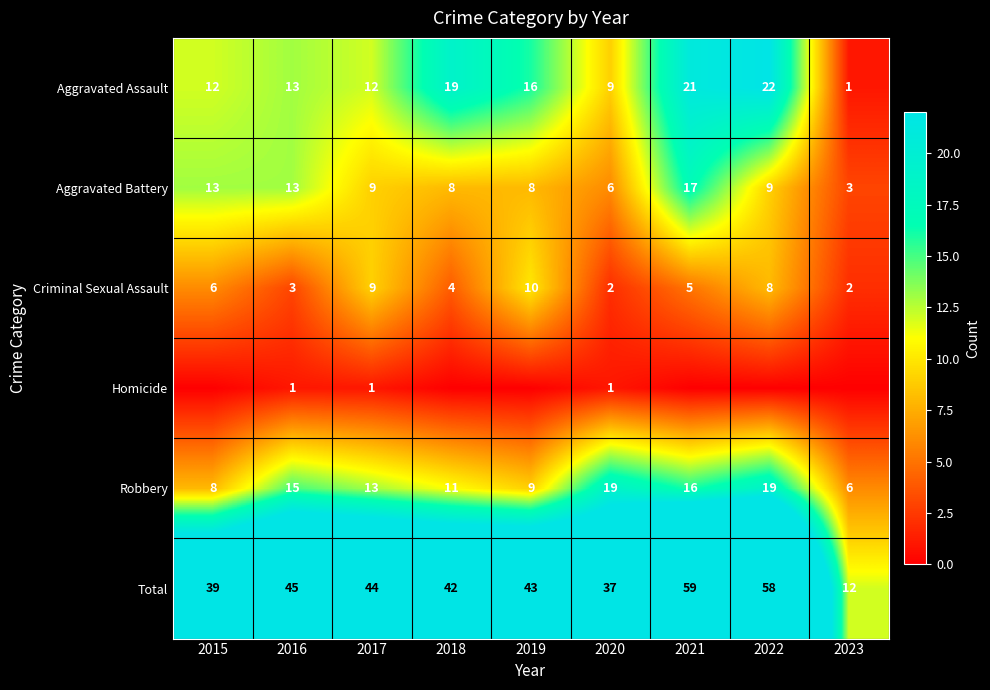

What is the maximum value for Total?

59